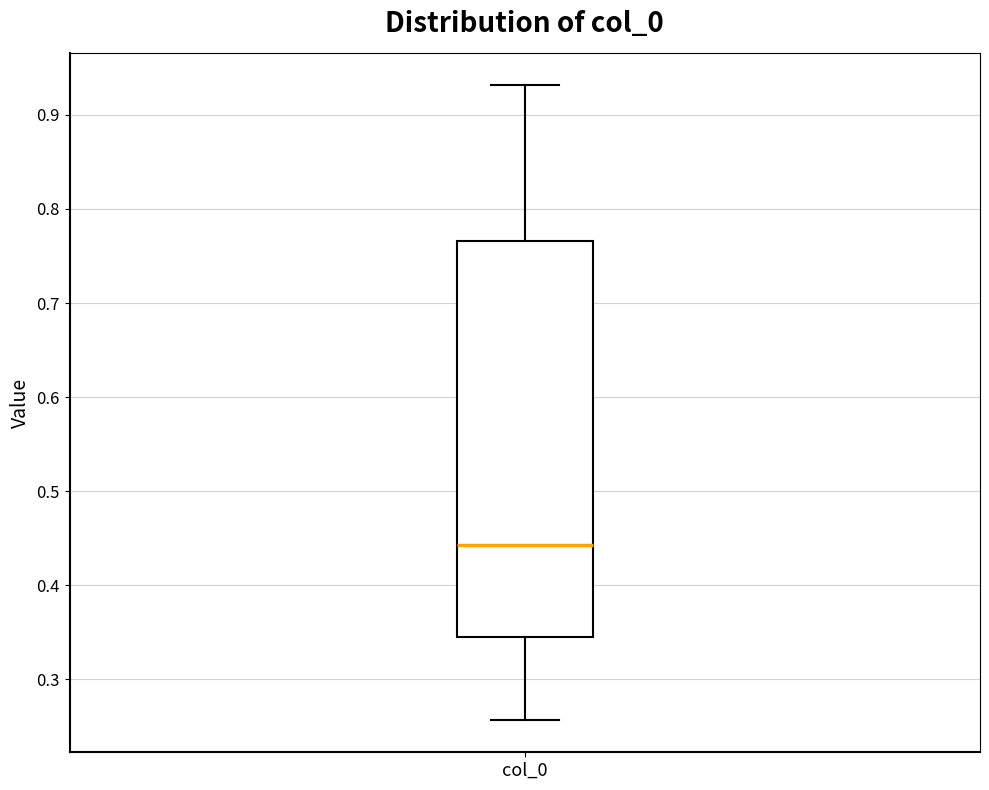

Transcribe this box plot: give where the median line is, the range the box spans, and where the two whiskers end, as read against the y-axis. The values are not printed on the chart, so give them approximately, as read against the axis.

median 0.44, box 0.35 to 0.77, whiskers 0.26 to 0.93